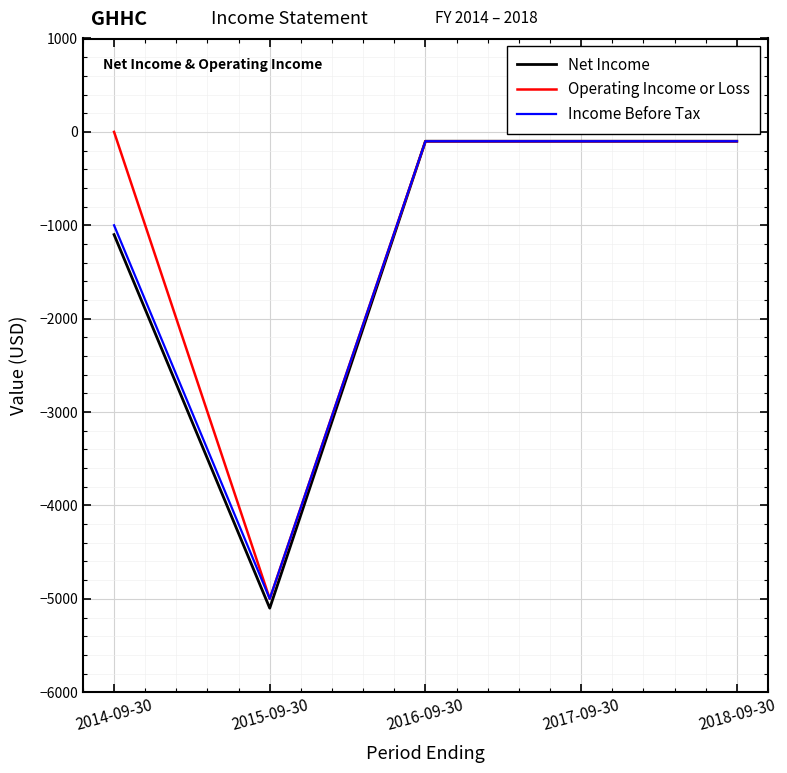

How many Net Income values are between -1100 and -100?

4